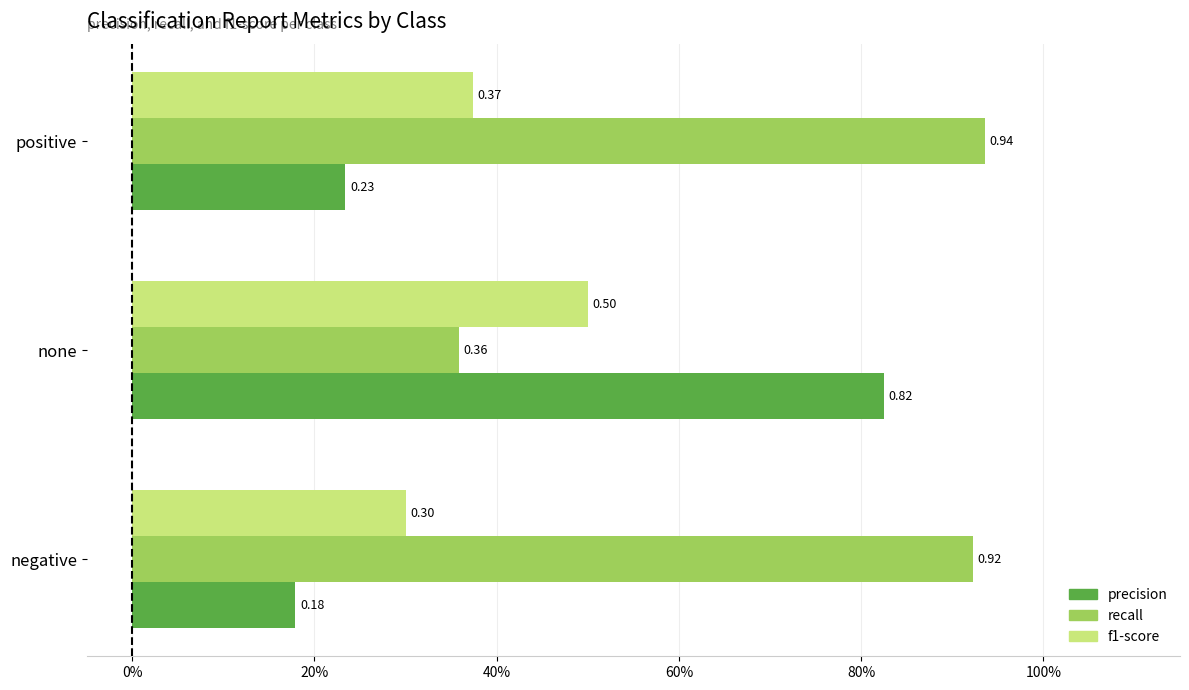

How many precision values are between 0 and 1?

3